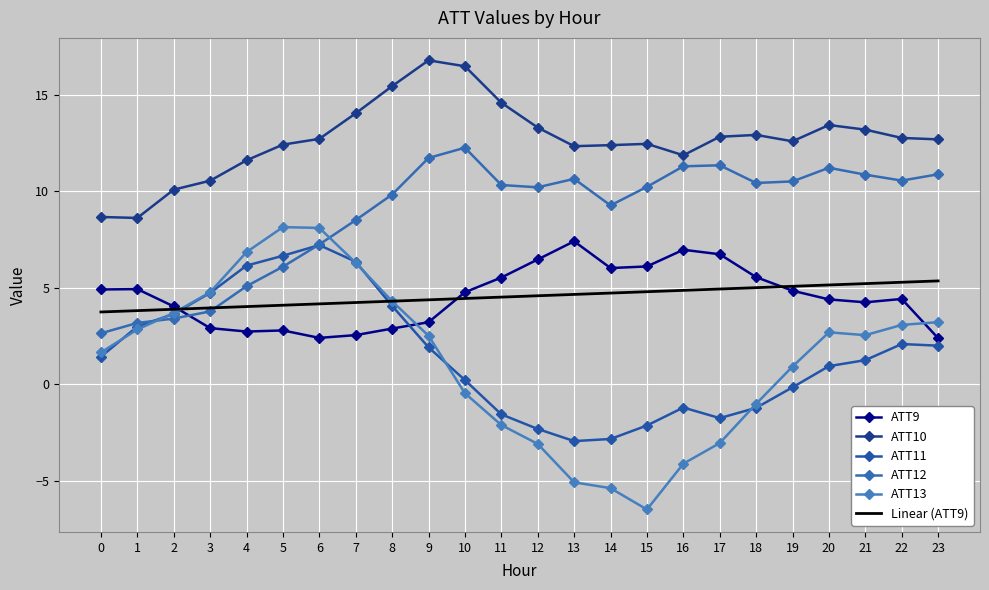

What is the difference between the ATT11 values at 10 and 11?

1.8